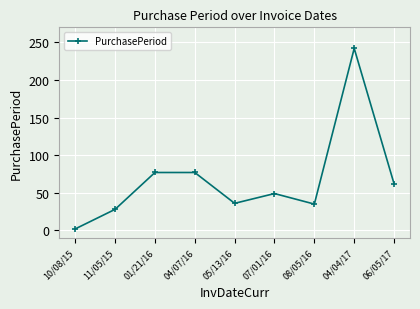

What is the change in value from 07/01/16 to 08/05/16?

-14